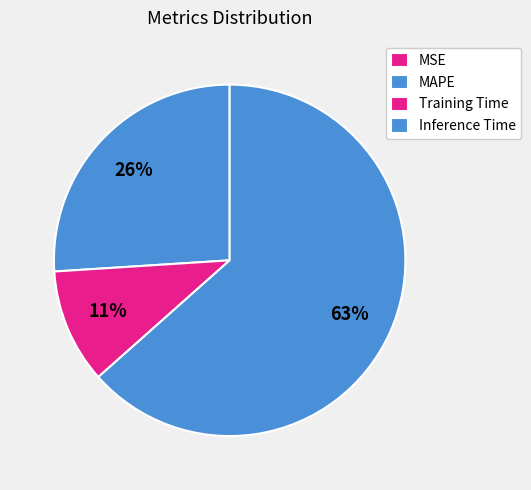

Is the sum of MAPE and MSE greater than half?

No